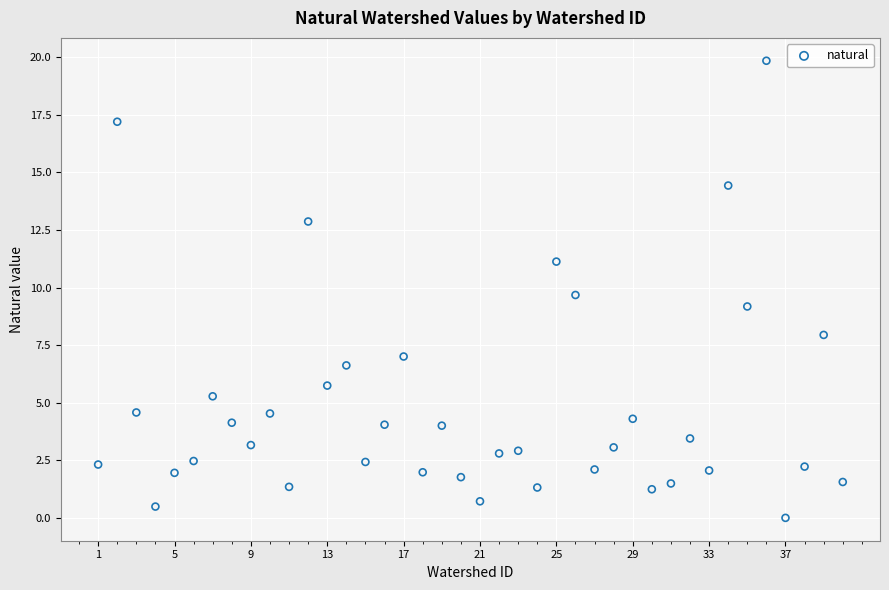

What is the range of X values (max minus min)?

39.0